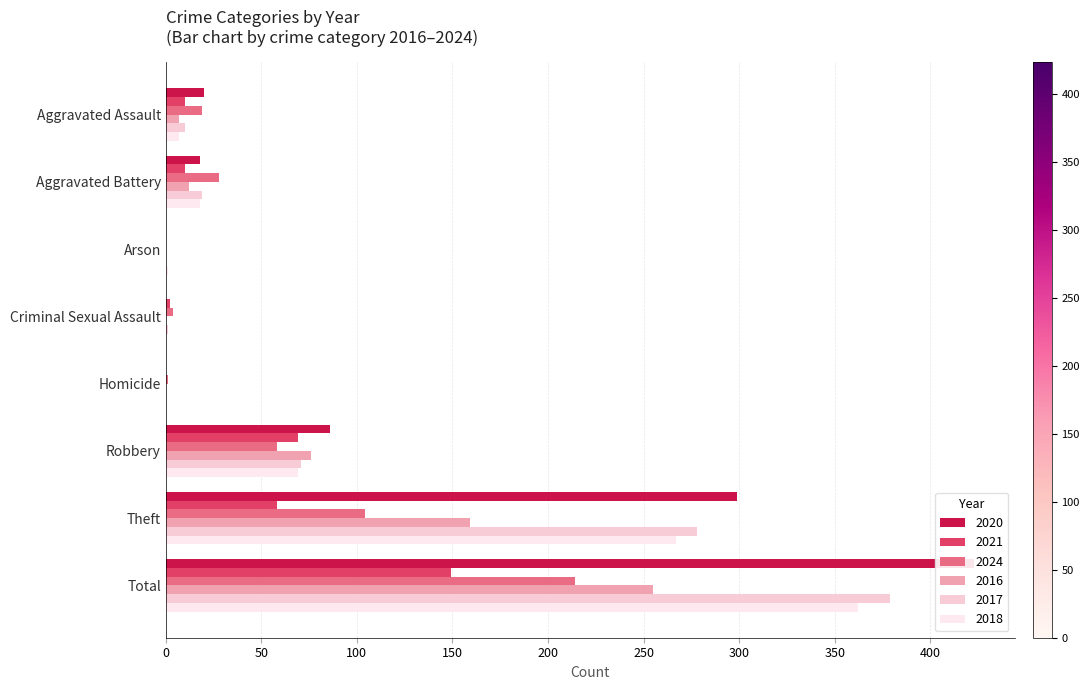

Is the value of 2017 at Total greater than the value of 2018 at Total?

Yes